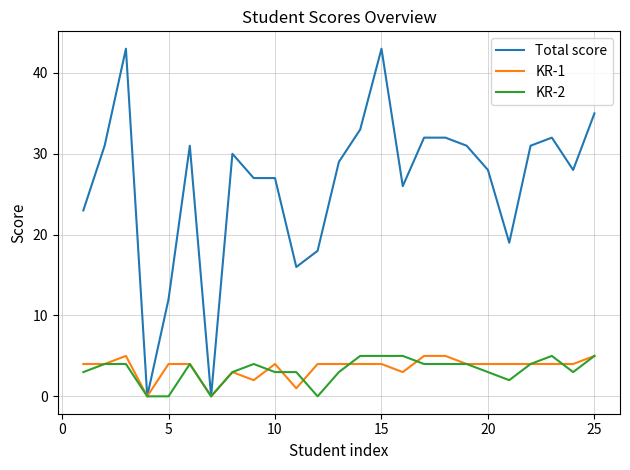

Which series has the largest range (max minus min)?

Total score